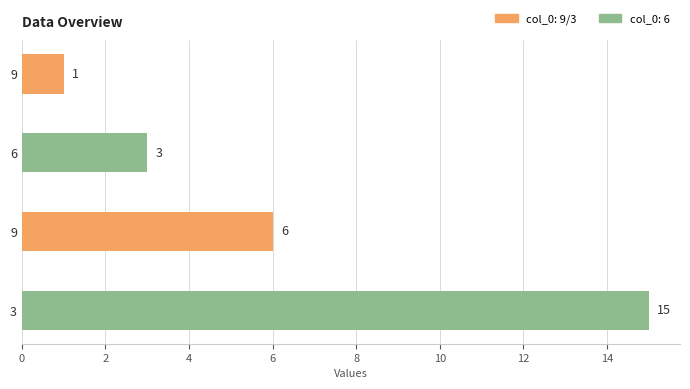

How many values are below 6?

2